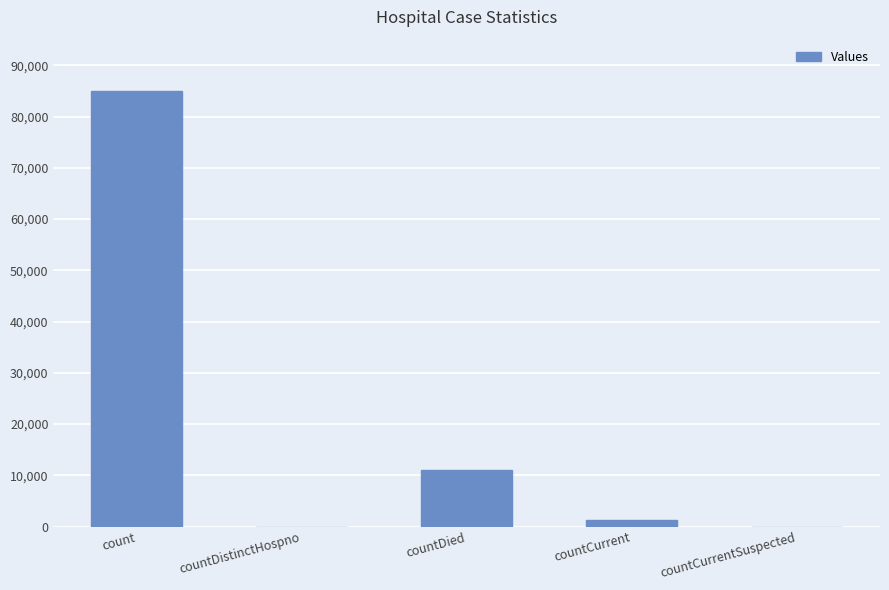

The value at count is 42901. True or false?

False